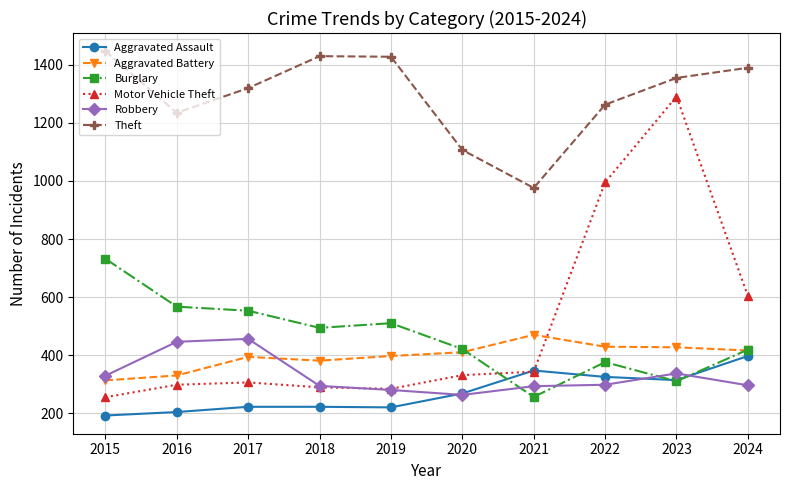

Between 2016 and 2023, which series saw the biggest shift?

Motor Vehicle Theft